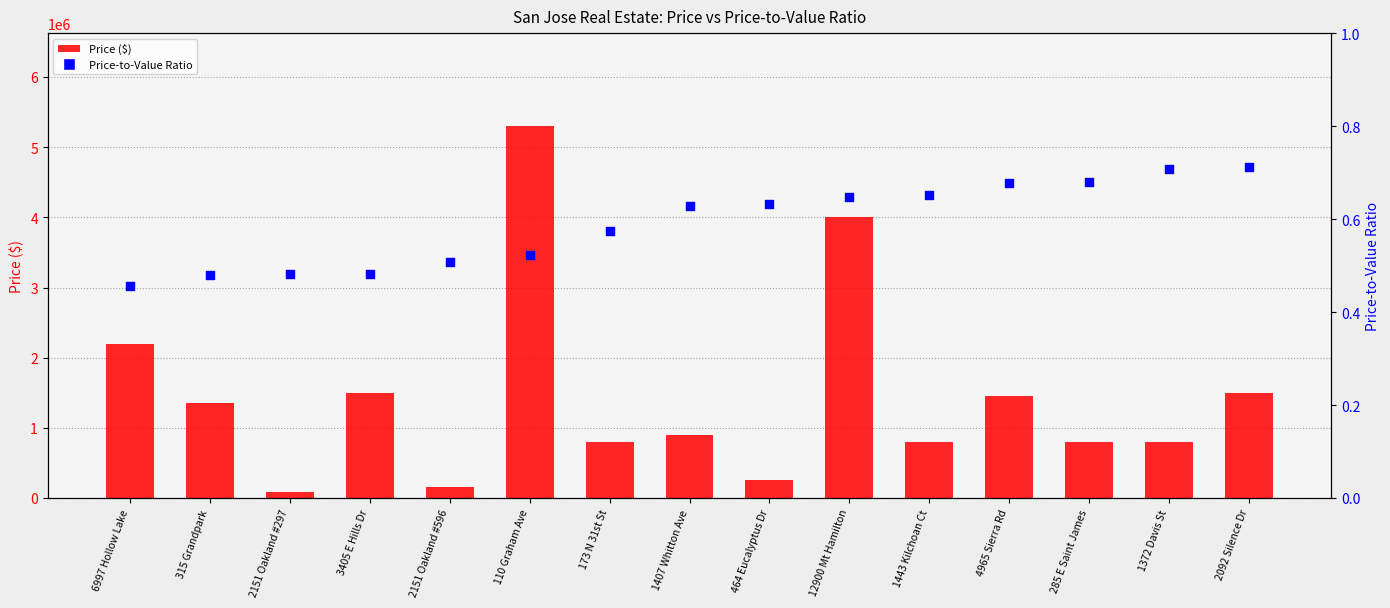

Which series has the largest total across all categories?

Price ($)